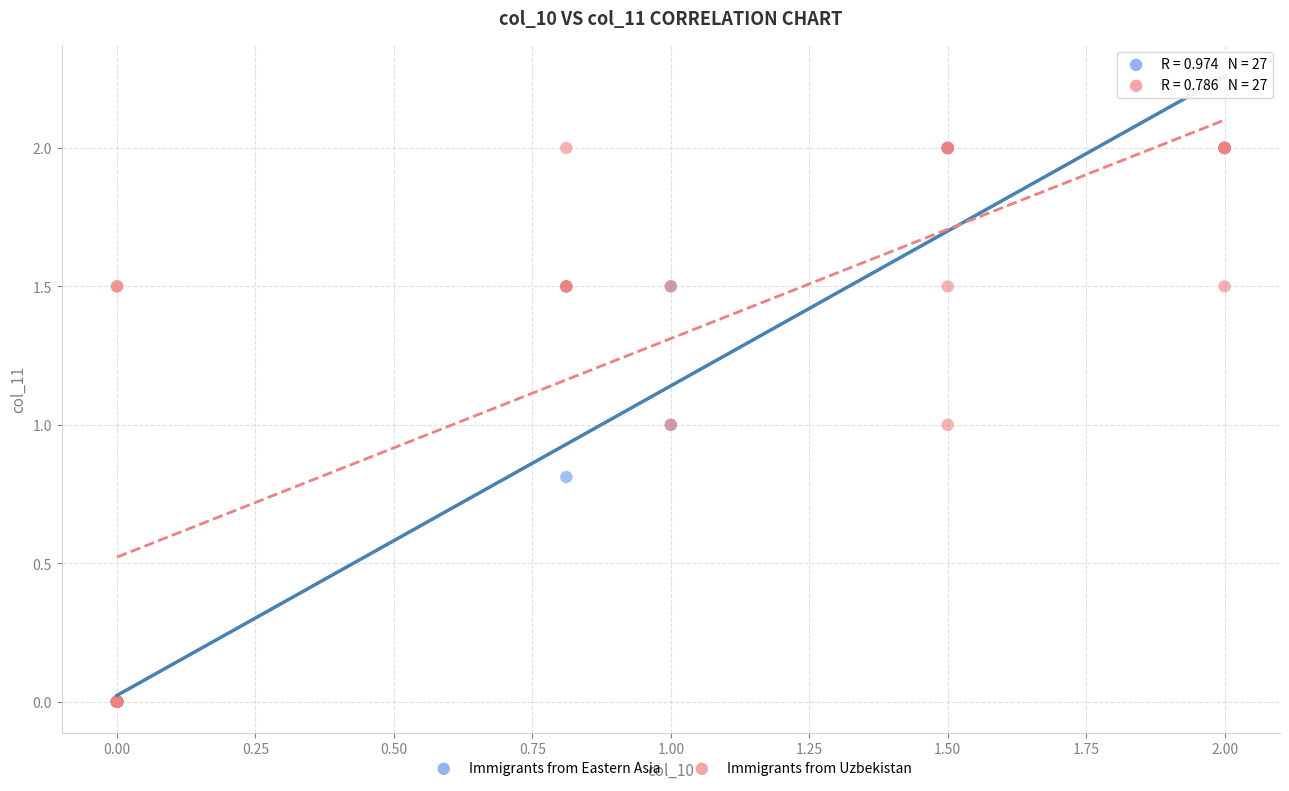

What are all the series names shown in the legend?

Immigrants from Eastern Asia, Immigrants from Uzbekistan